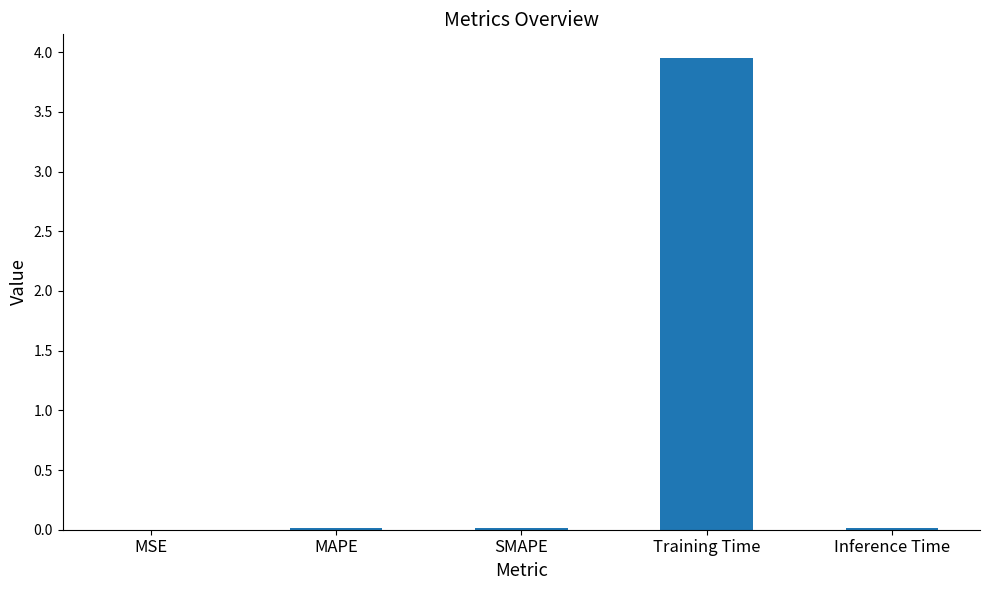

The value at Inference Time is 0.0. True or false?

True